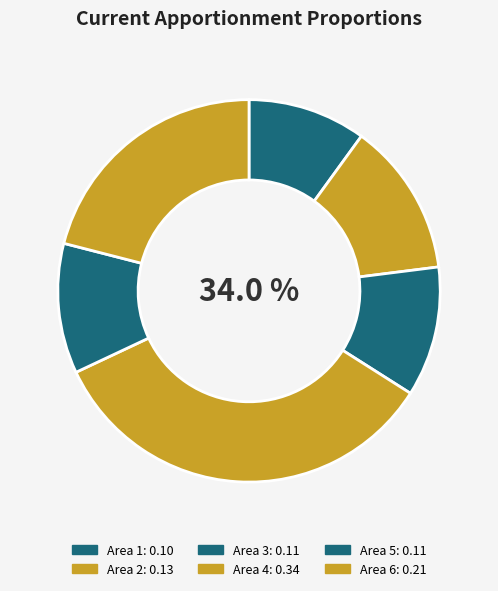

Which category has the smallest portion of the pie?

Area 1